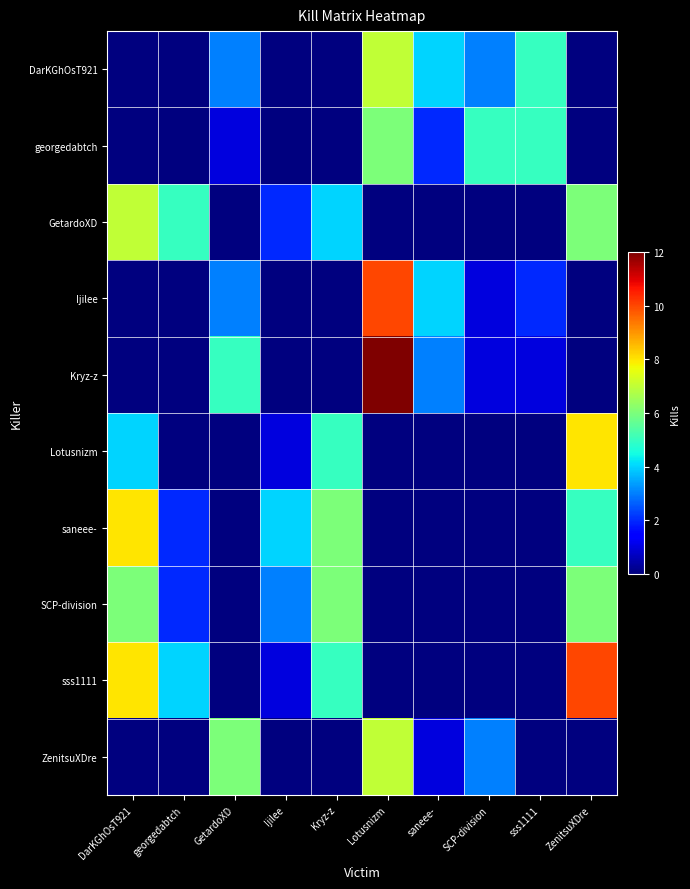

Reading left to right, what are all the values shown in this chart?

DarKGhOsT921: DarKGhOsT921=0	georgedabtch=0	GetardoXD=3	Ijilee=0	Kryz-z=0	Lotusnizm=7	saneee-=4	SCP-division=3	sss1111=5	ZenitsuXDre=0
georgedabtch: DarKGhOsT921=0	georgedabtch=0	GetardoXD=1	Ijilee=0	Kryz-z=0	Lotusnizm=6	saneee-=2	SCP-division=5	sss1111=5	ZenitsuXDre=0
GetardoXD: DarKGhOsT921=7	georgedabtch=5	GetardoXD=0	Ijilee=2	Kryz-z=4	Lotusnizm=0	saneee-=0	SCP-division=0	sss1111=0	ZenitsuXDre=6
Ijilee: DarKGhOsT921=0	georgedabtch=0	GetardoXD=3	Ijilee=0	Kryz-z=0	Lotusnizm=10	saneee-=4	SCP-division=1	sss1111=2	ZenitsuXDre=0
Kryz-z: DarKGhOsT921=0	georgedabtch=0	GetardoXD=5	Ijilee=0	Kryz-z=0	Lotusnizm=12	saneee-=3	SCP-division=1	sss1111=1	ZenitsuXDre=0
Lotusnizm: DarKGhOsT921=4	georgedabtch=0	GetardoXD=0	Ijilee=1	Kryz-z=5	Lotusnizm=0	saneee-=0	SCP-division=0	sss1111=0	ZenitsuXDre=8
saneee-: DarKGhOsT921=8	georgedabtch=2	GetardoXD=0	Ijilee=4	Kryz-z=6	Lotusnizm=0	saneee-=0	SCP-division=0	sss1111=0	ZenitsuXDre=5
SCP-division: DarKGhOsT921=6	georgedabtch=2	GetardoXD=0	Ijilee=3	Kryz-z=6	Lotusnizm=0	saneee-=0	SCP-division=0	sss1111=0	ZenitsuXDre=6
sss1111: DarKGhOsT921=8	georgedabtch=4	GetardoXD=0	Ijilee=1	Kryz-z=5	Lotusnizm=0	saneee-=0	SCP-division=0	sss1111=0	ZenitsuXDre=10
ZenitsuXDre: DarKGhOsT921=0	georgedabtch=0	GetardoXD=6	Ijilee=0	Kryz-z=0	Lotusnizm=7	saneee-=1	SCP-division=3	sss1111=0	ZenitsuXDre=0